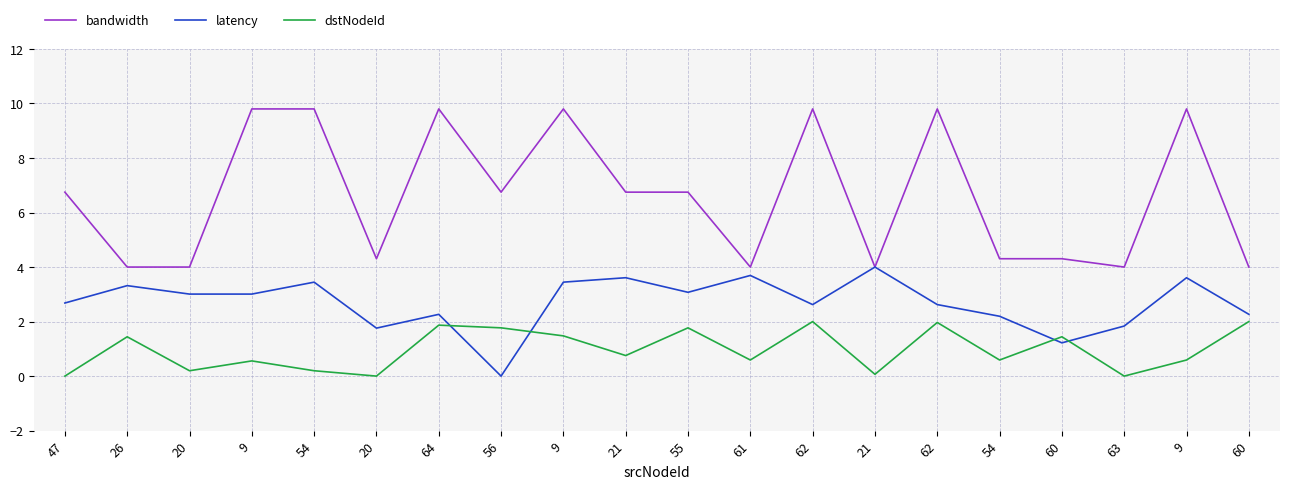

How many lines are shown in the chart?

3